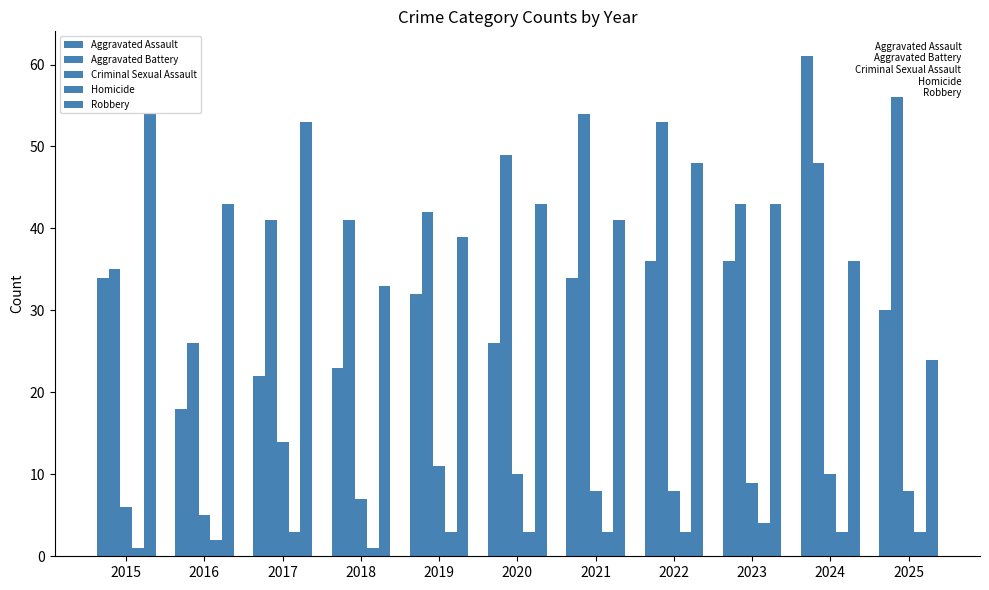

How many values in the Robbery series are below 43?

5